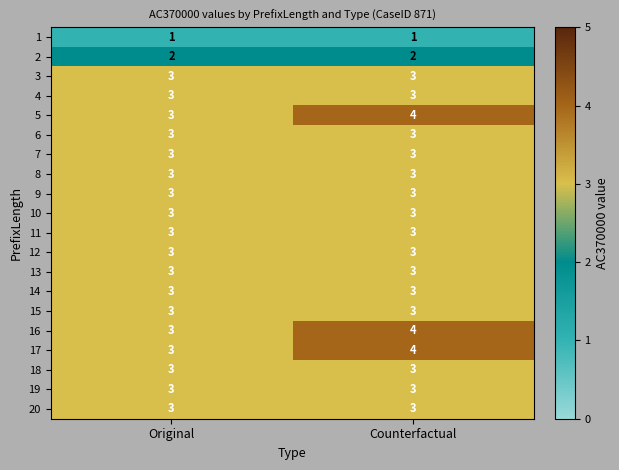

What is the total value across all series at Counterfactual?

60